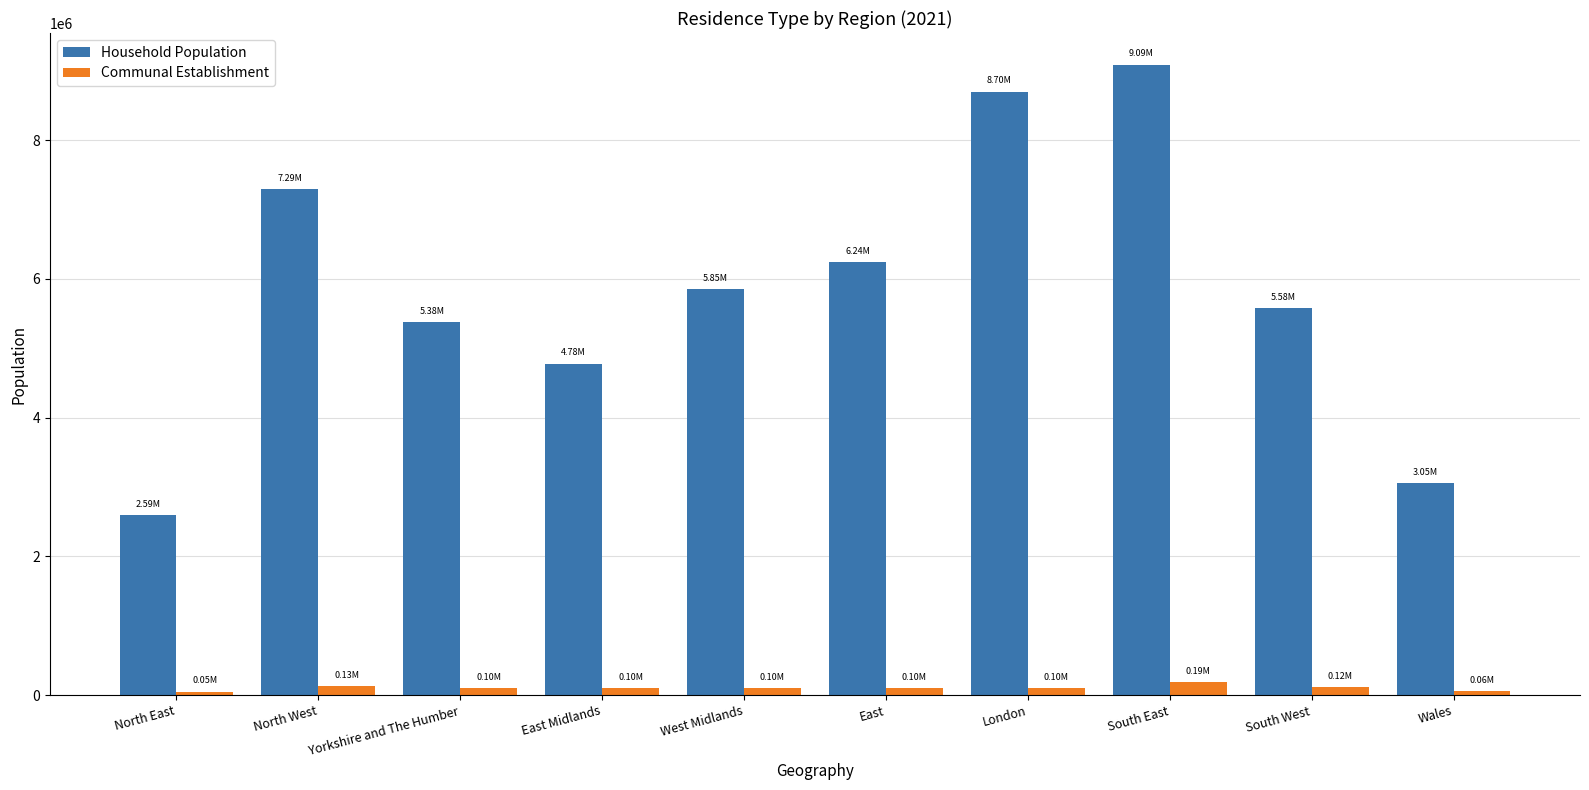

What are all the series names shown in the legend?

Household Population, Communal Establishment